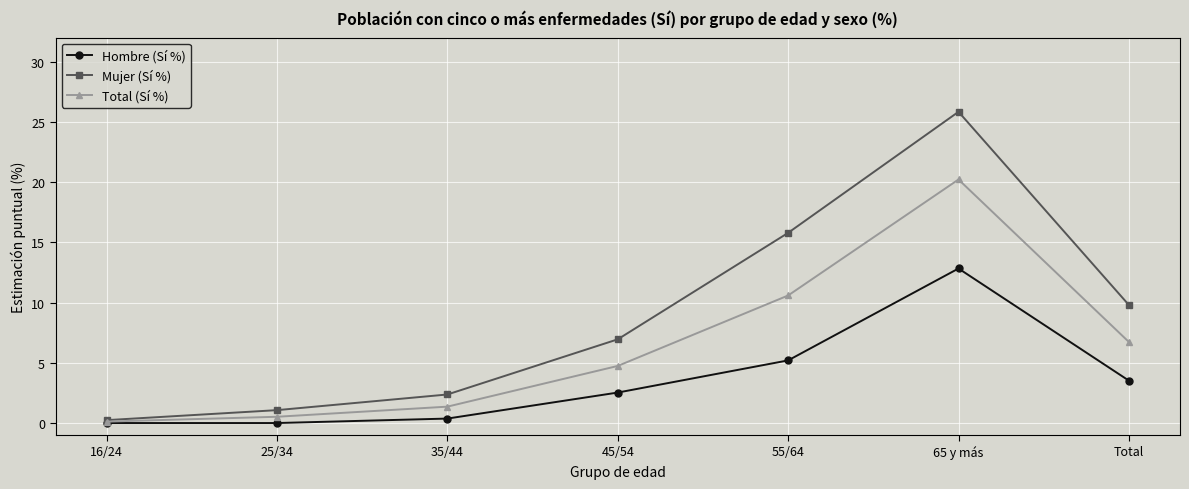

What is the label of the 4th point from the left?

45/54